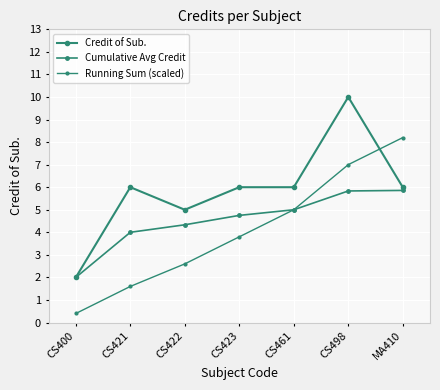

How many distinct data groups are displayed?

3